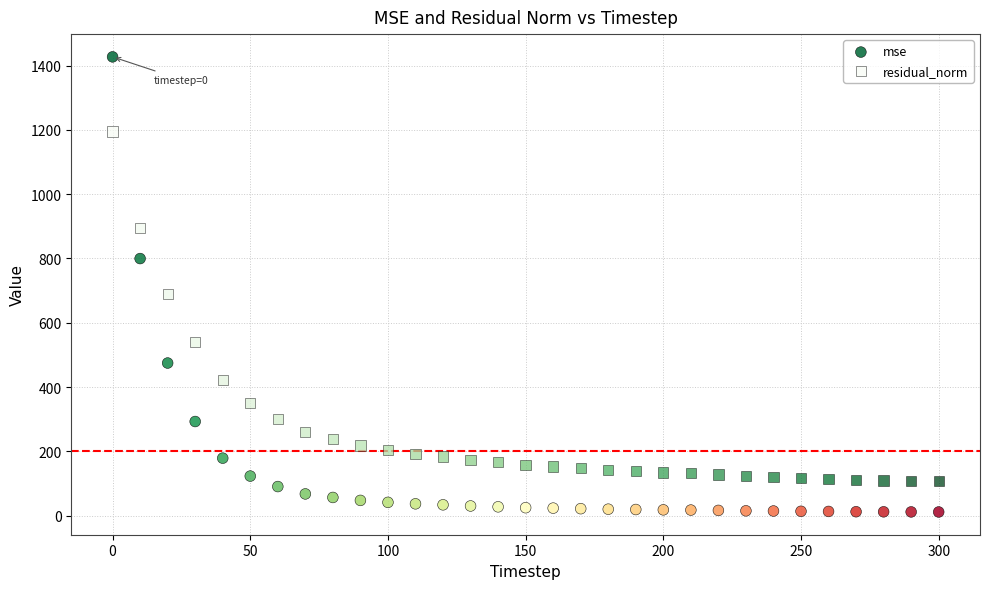

Which series has the largest Y range (max minus min)?

mse